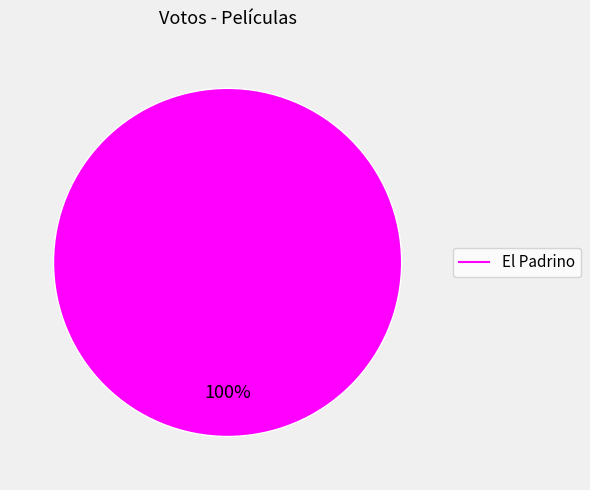

Is there a majority slice in this chart?

Yes